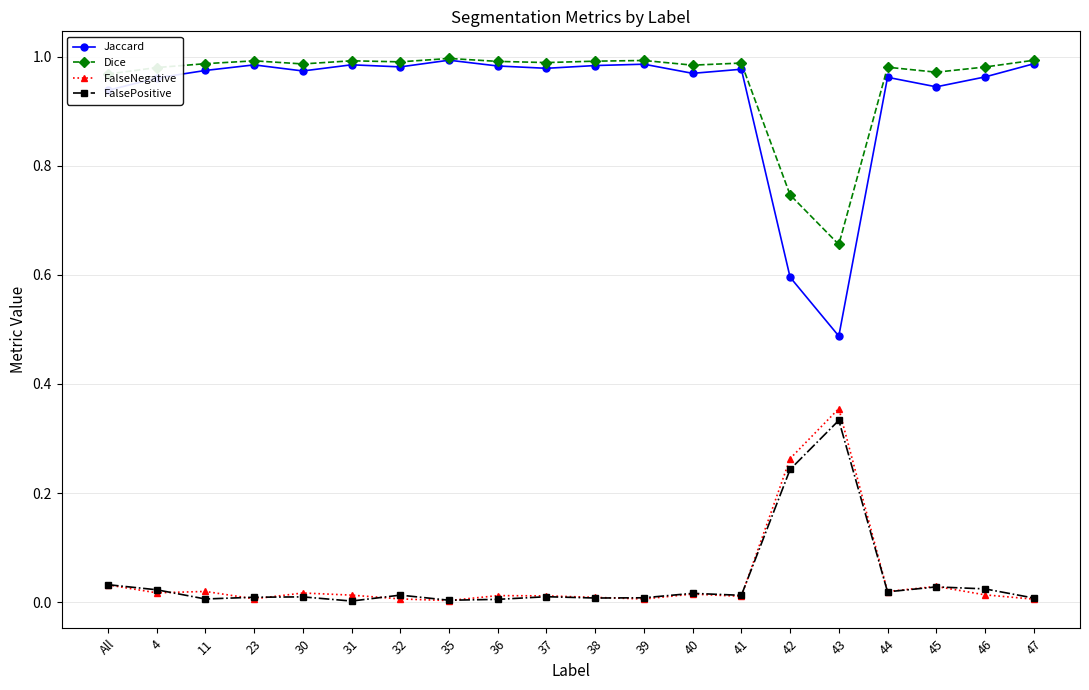

Count the number of data series in this chart.

4